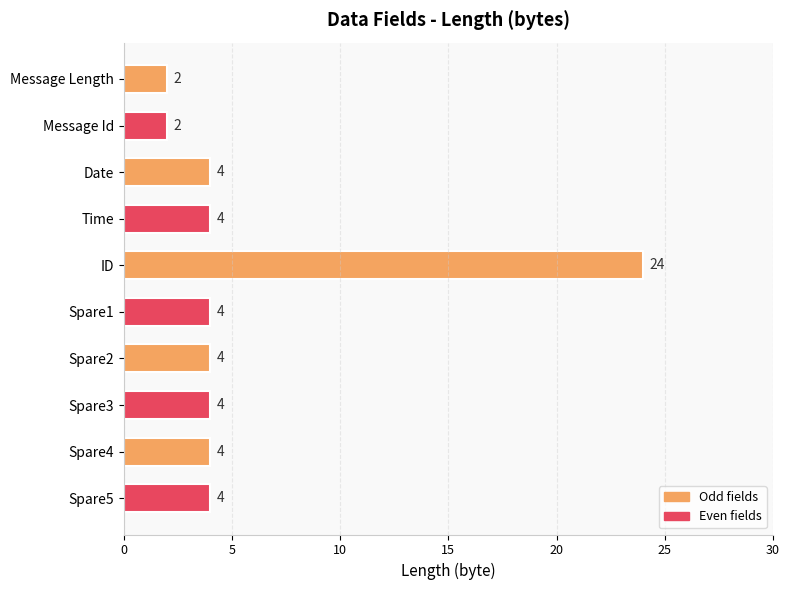

What value does the data have at Spare3, to the nearest 5?

5